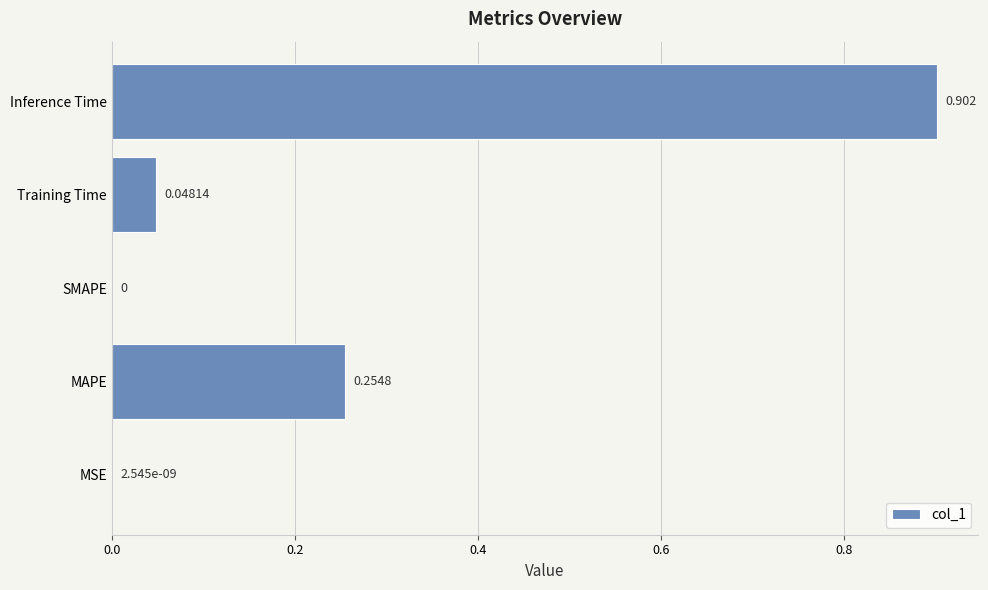

Which category has the highest value across all series?

Inference Time